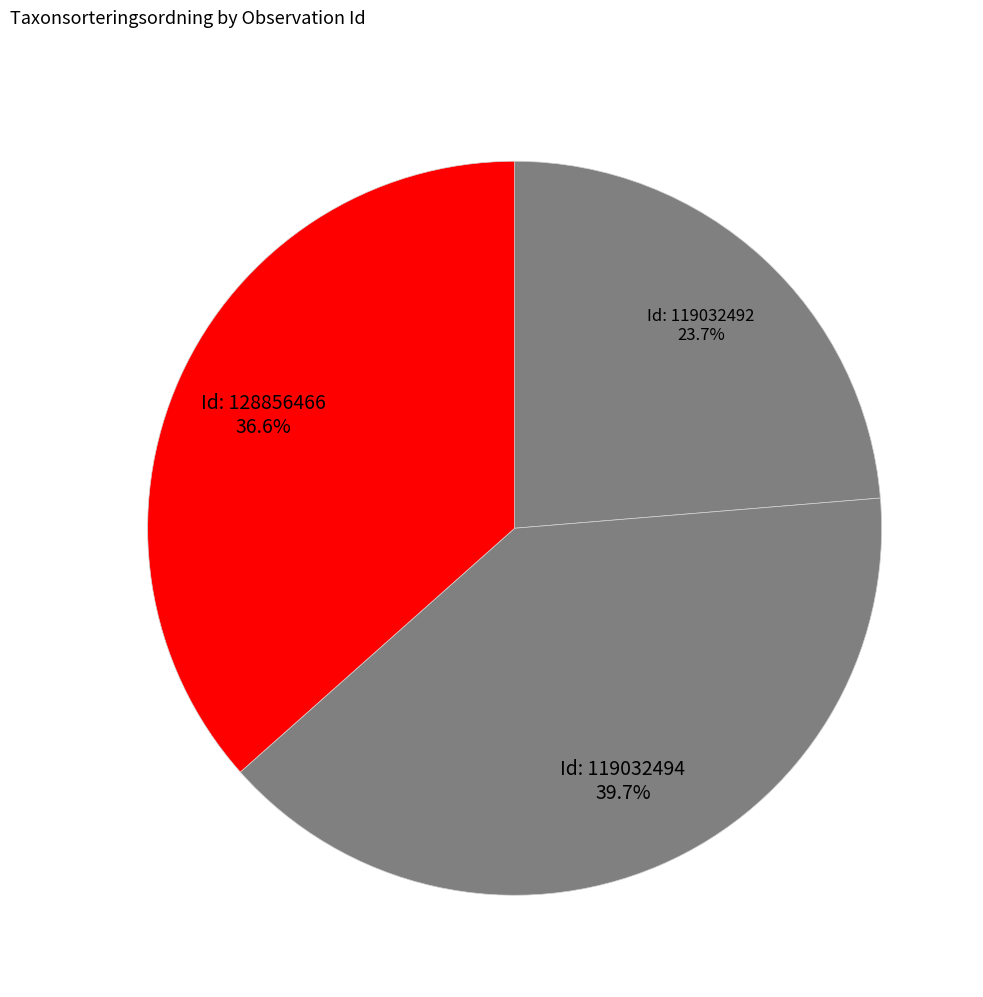

How many slices are in this pie chart?

3